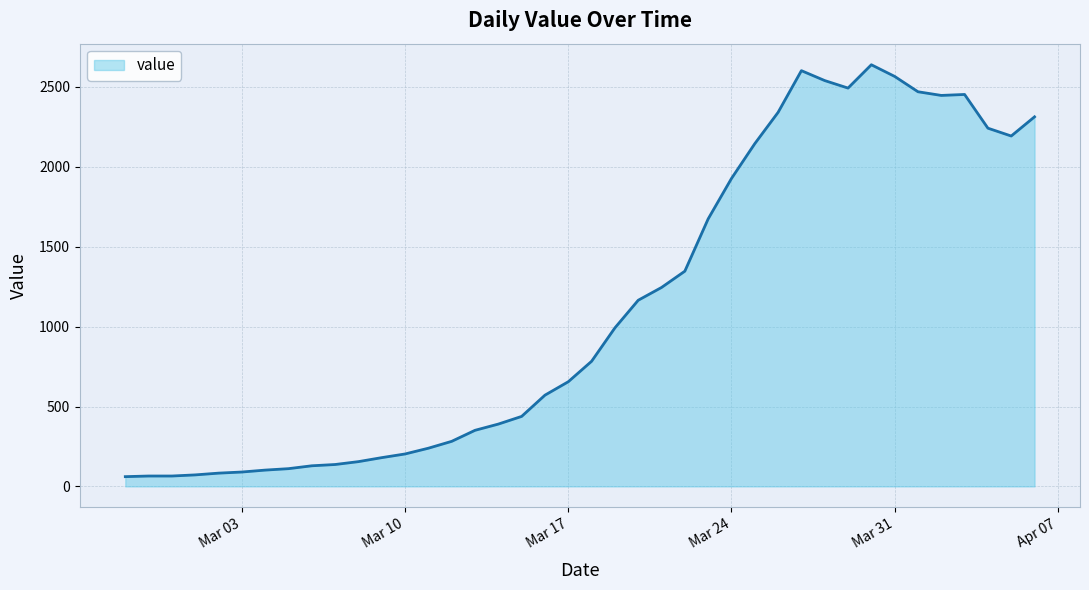

What is the difference between the maximum and minimum values?

2578